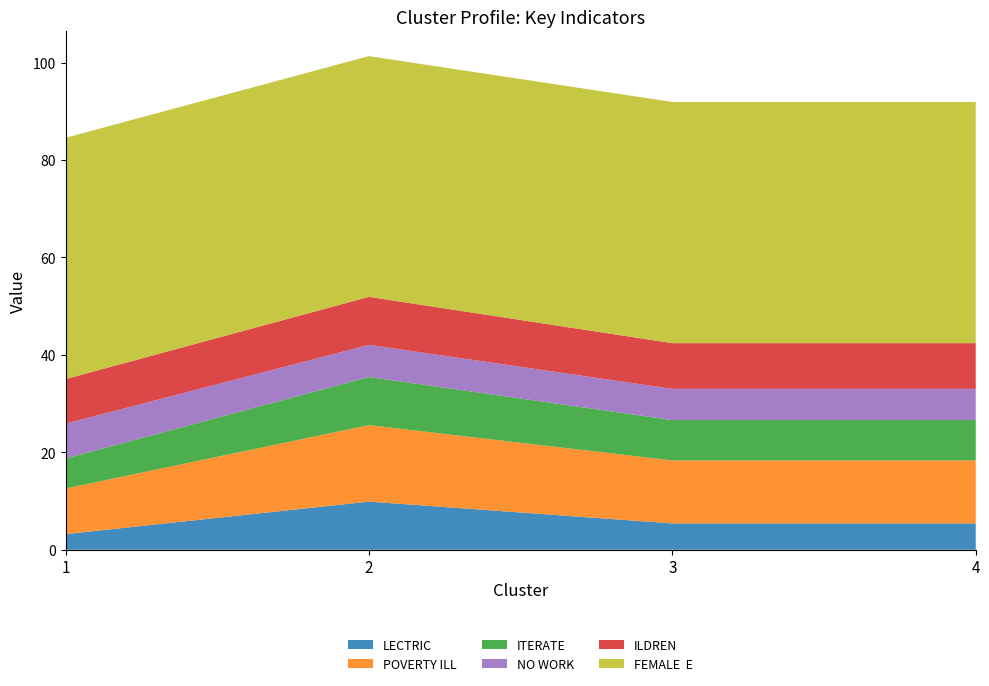

Reading left to right, list all the values displayed in this chart.

LECTRIC: 3.2	9.9	5.4	5.4
POVERTY ILL: 9.4	15.7	12.9	12.9
ITERATE: 6.2	9.9	8.3	8.3
NO WORK: 7.2	6.6	6.4	6.4
ILDREN: 9.1	9.8	9.4	9.4
FEMALE  E: 49.5	49.4	49.5	49.5